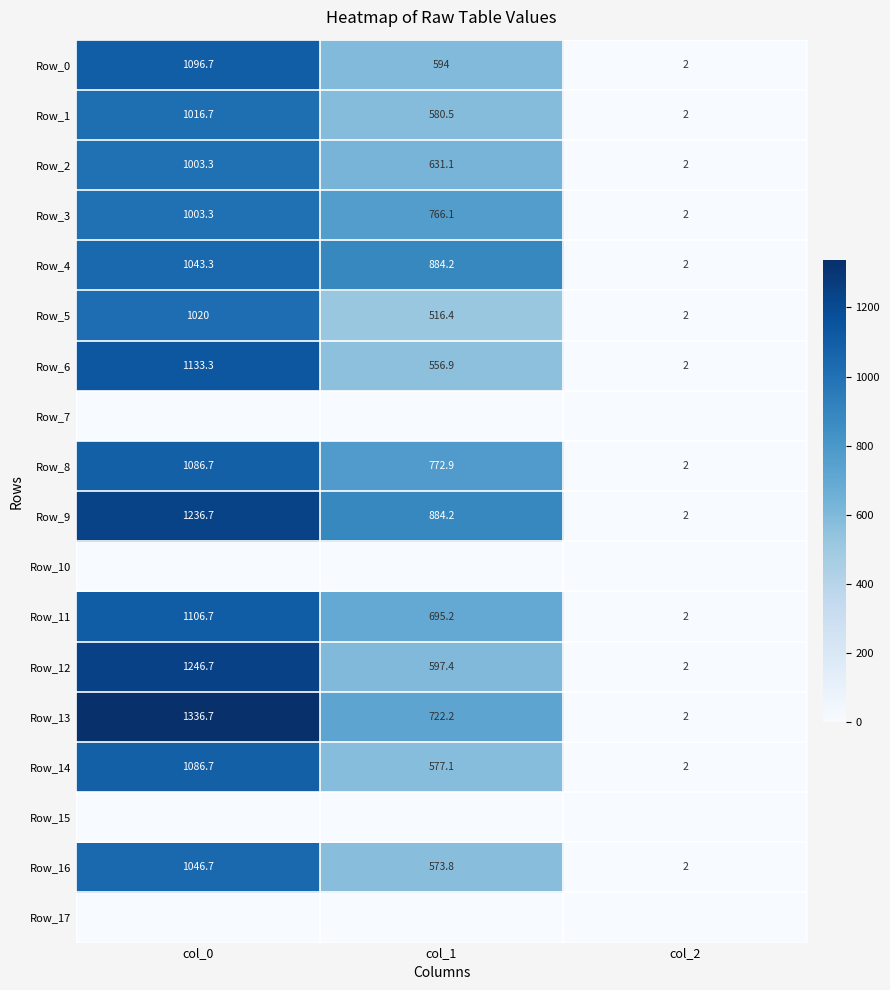

The Row_12 series shows 2.0 at col_2. True or false?

True